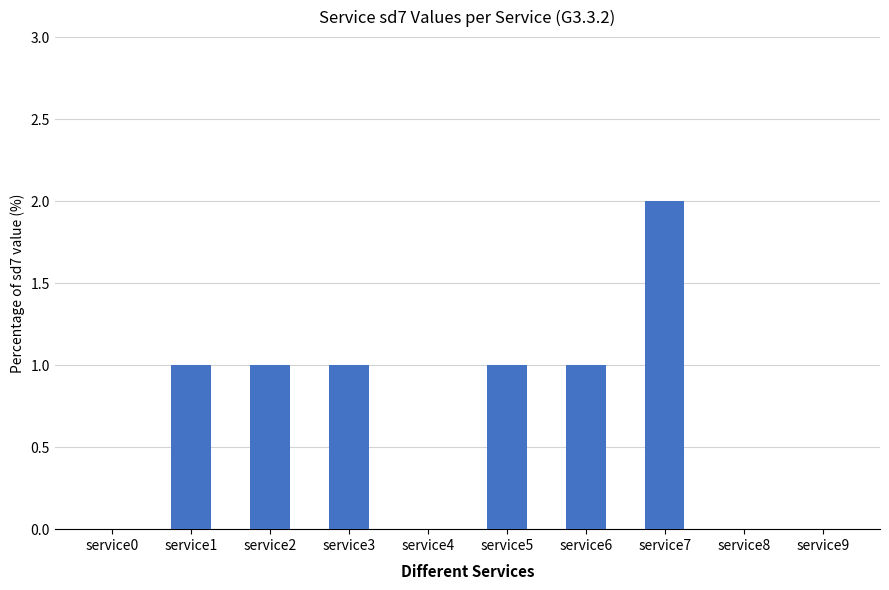

Which label corresponds to the largest value in the chart?

service7